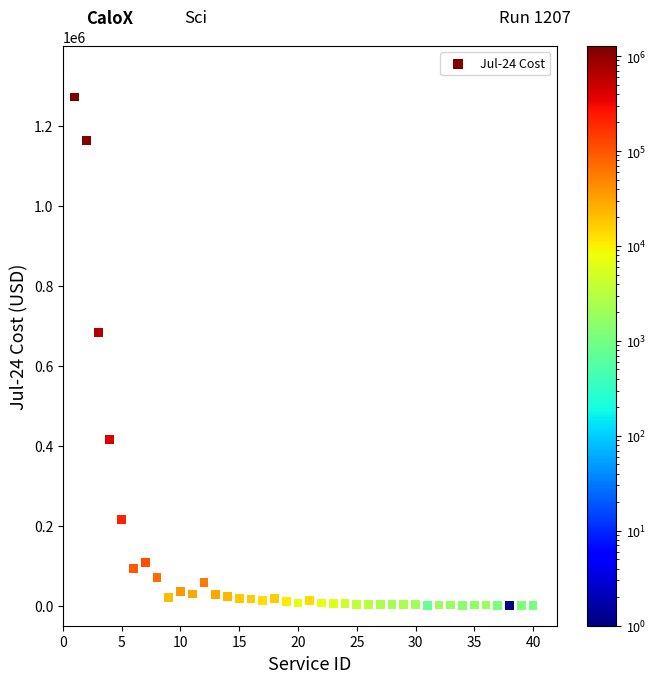

What Y value in the scatter plot is closest to 635741?

682560.2